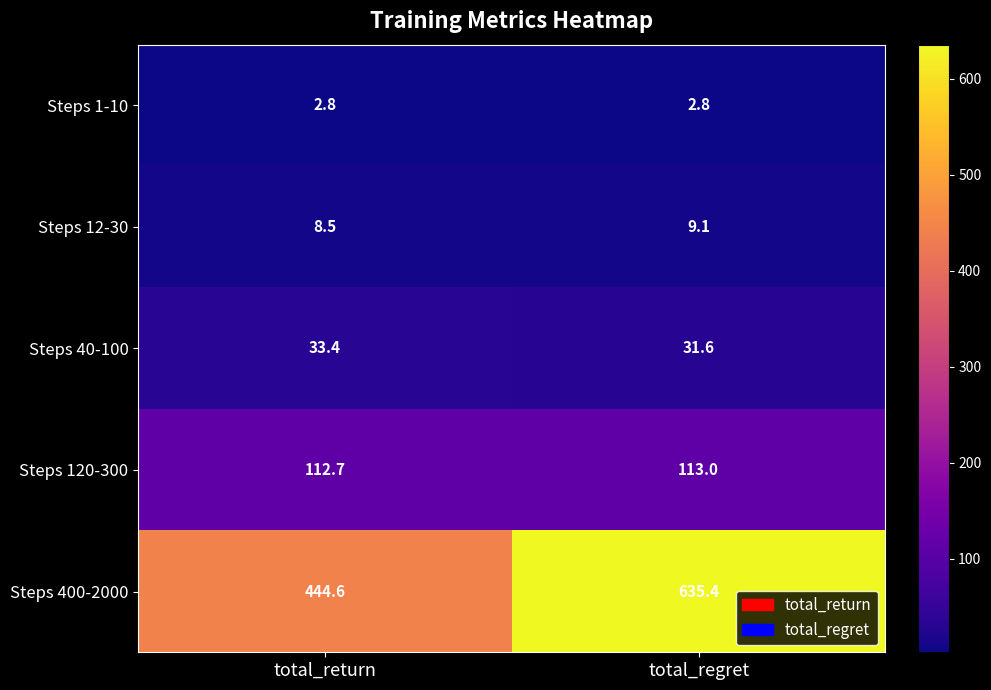

What is the sum of all Steps 1-10 values?

5.6